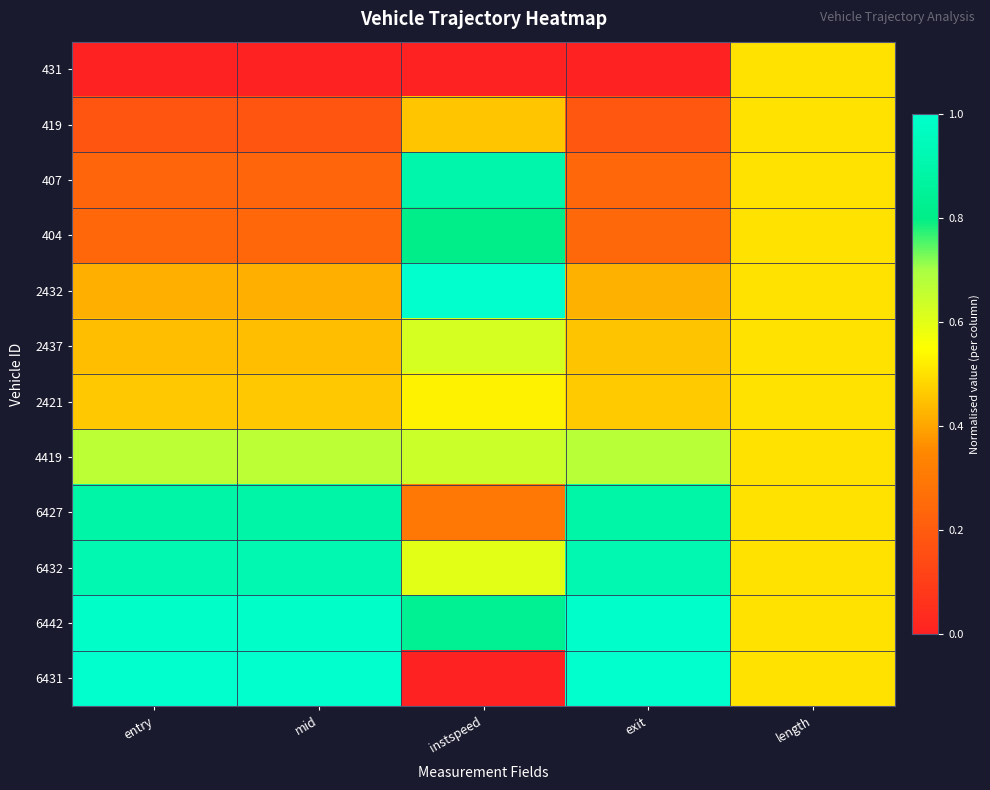

What is the spread (max minus min) of values at entry?

1.0